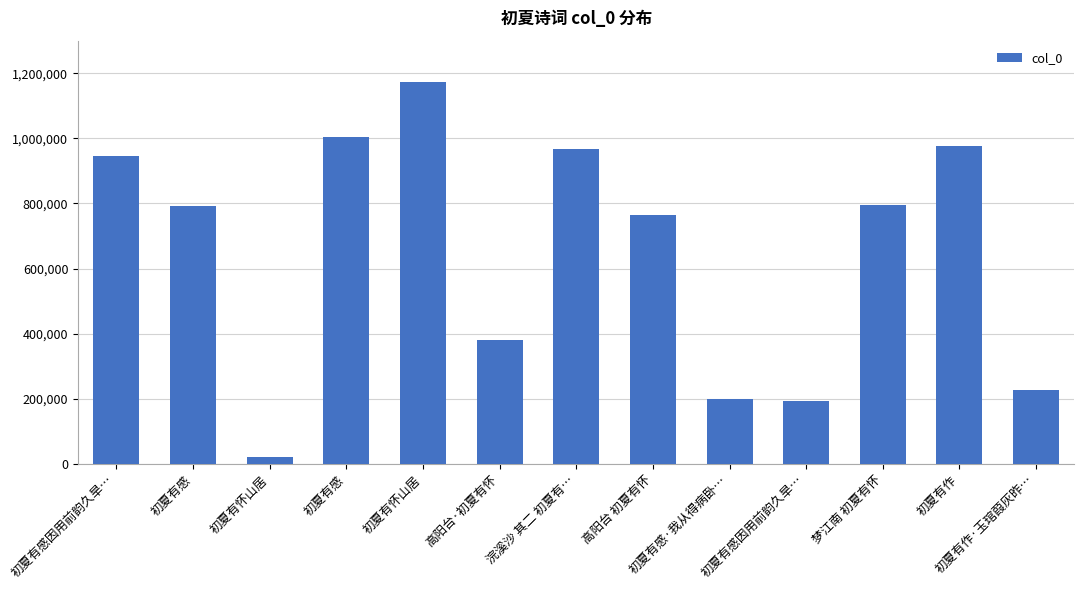

Count the number of data series in this chart.

1